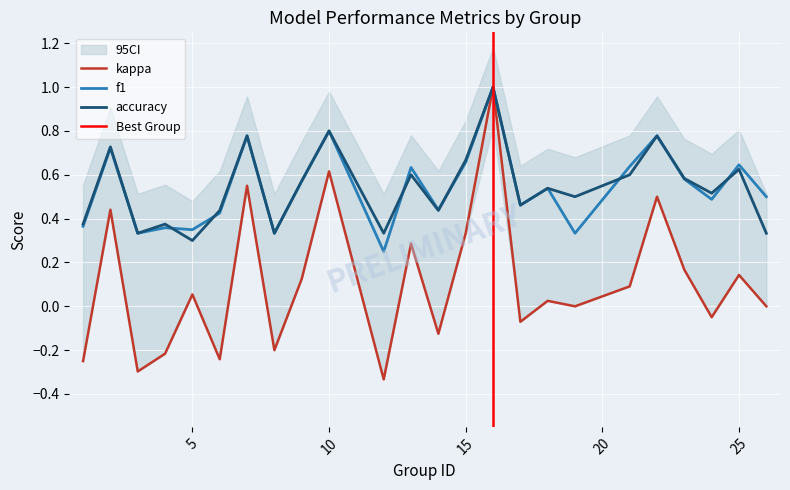

How many interior local peaks does the f1 series have?

9